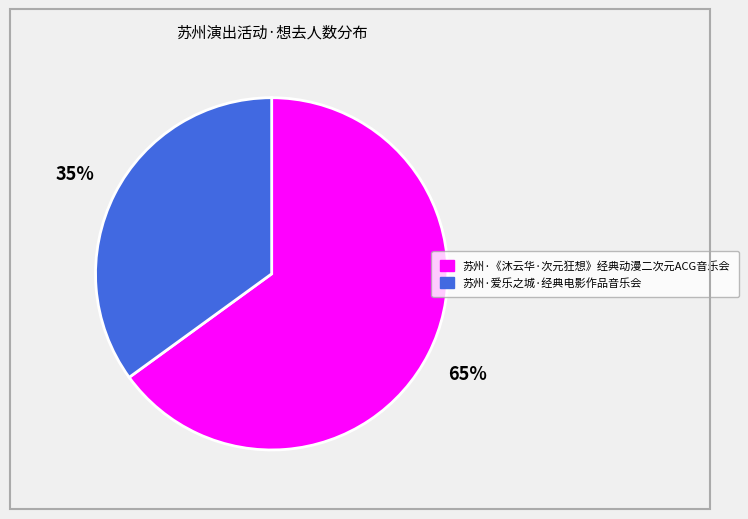

How many slices are in this pie chart?

2